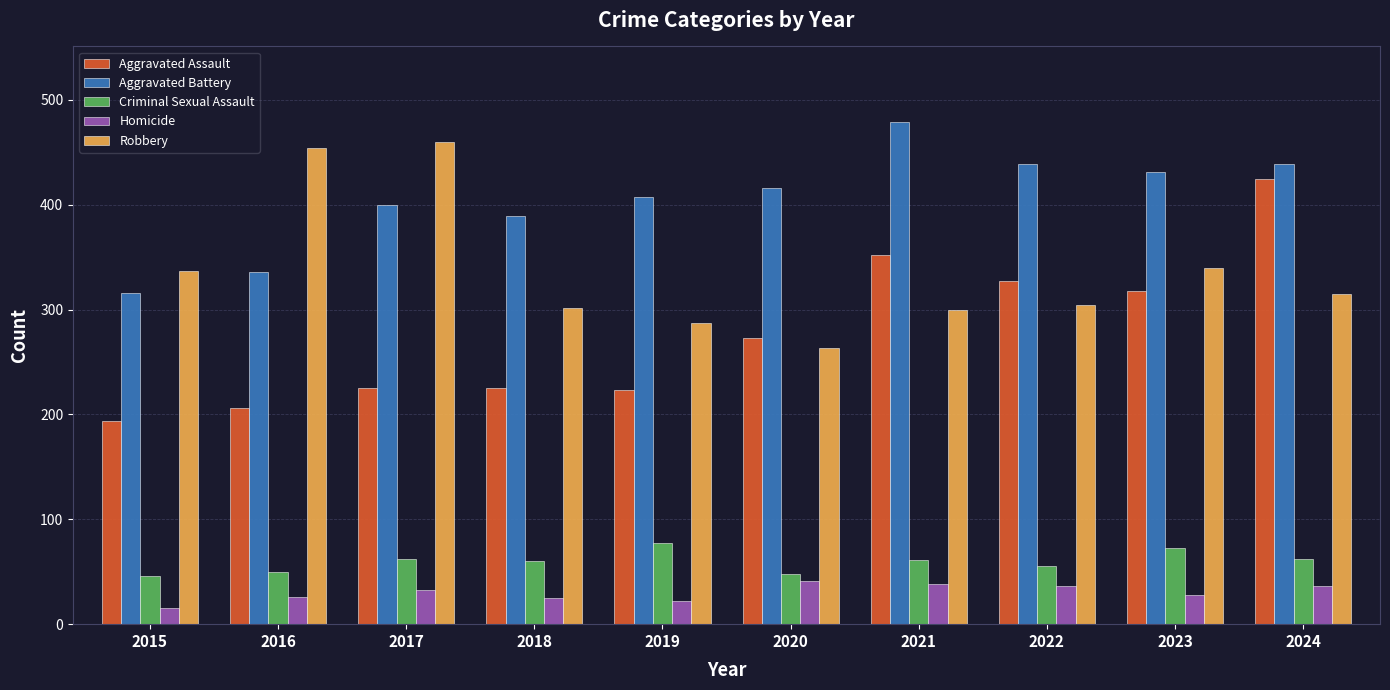

Is it true that Aggravated Assault equals 315 at 2019?

False